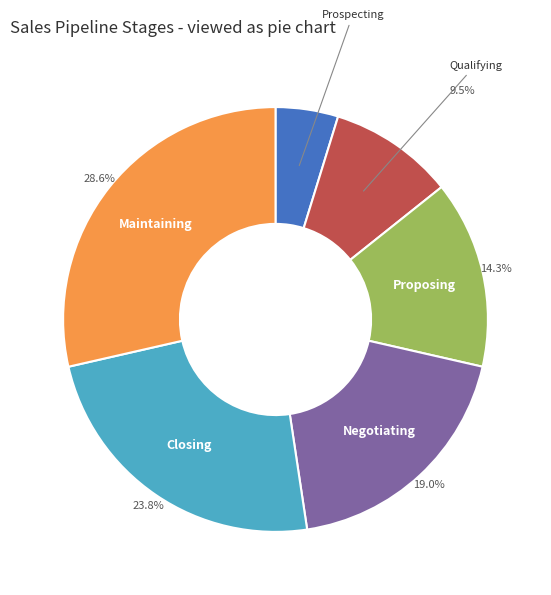

Is there a majority slice in this chart?

No